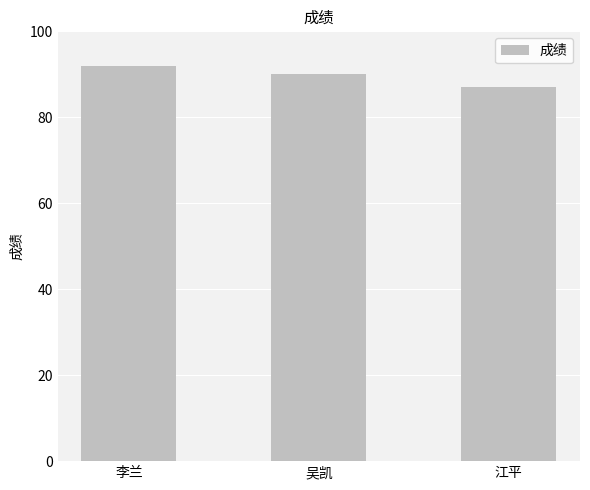

What is the difference between the maximum and minimum values?

5